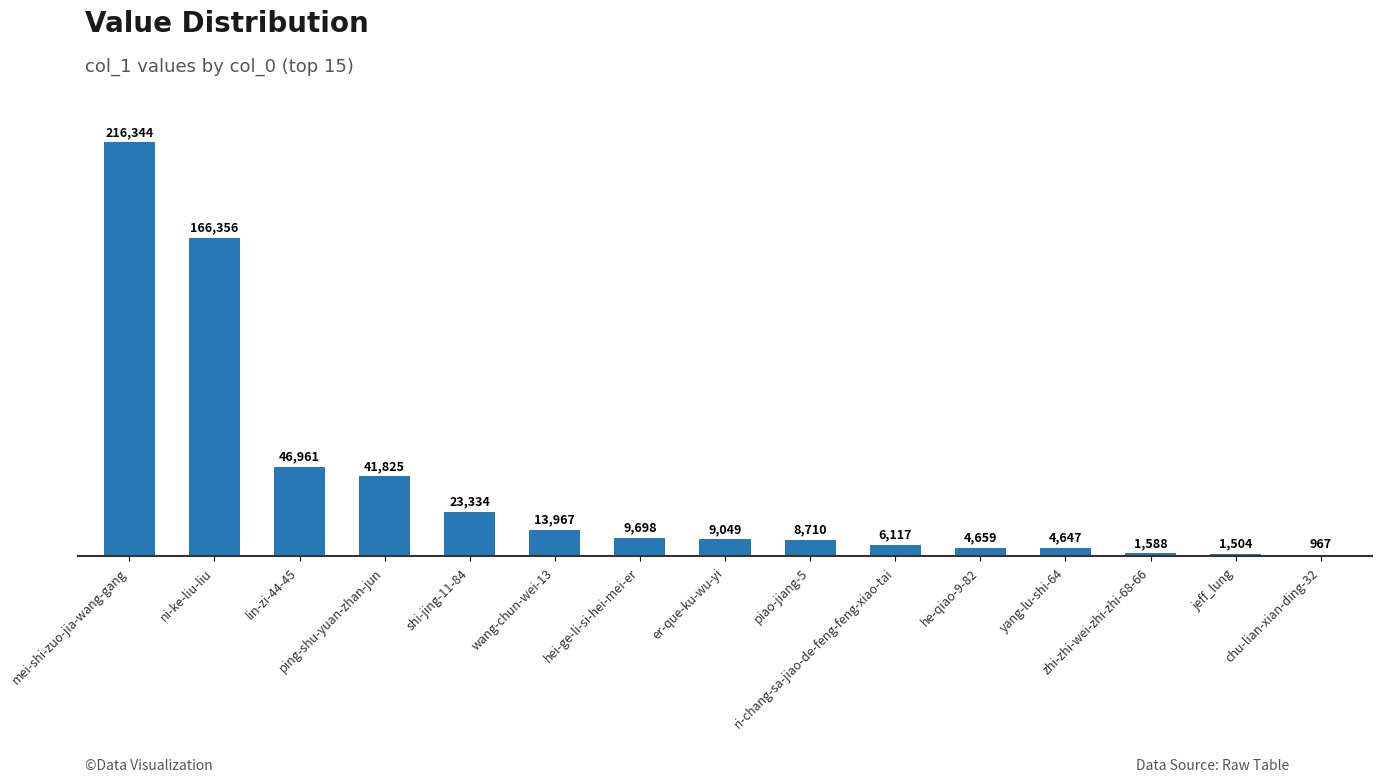

Where is the data nearest to the value 108655?

ni-ke-liu-liu